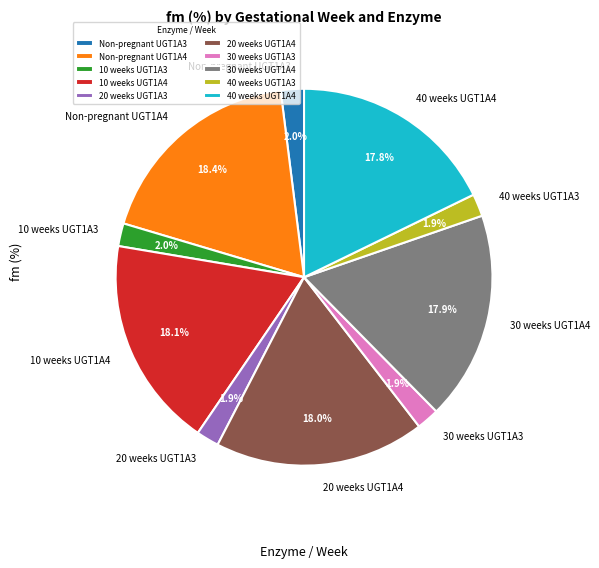

What percentage do 40 weeks UGT1A4 and 40 weeks UGT1A3 together represent?

19.7%